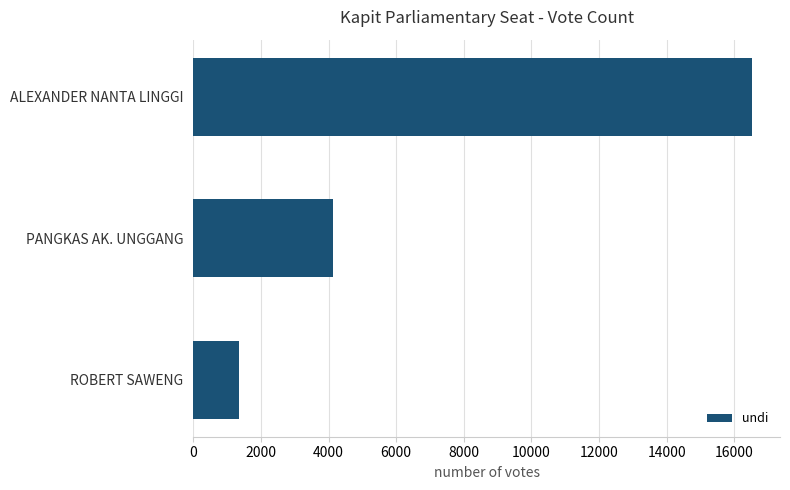

Count the number of data series in this chart.

1